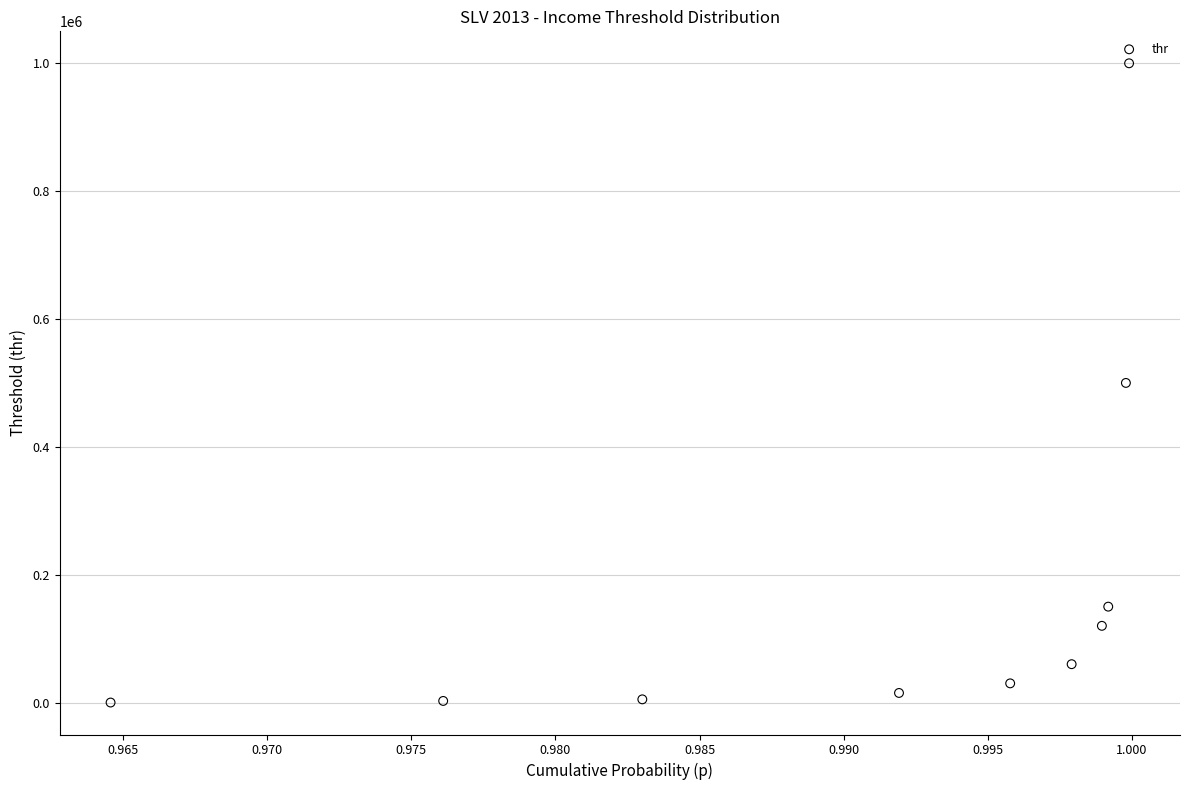

What is the range of Y values (max minus min)?

1000000